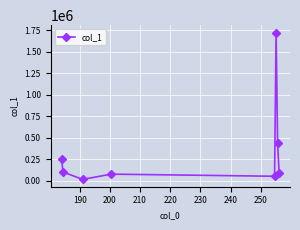

What is the difference between the maximum and minimum values?

1704562.8